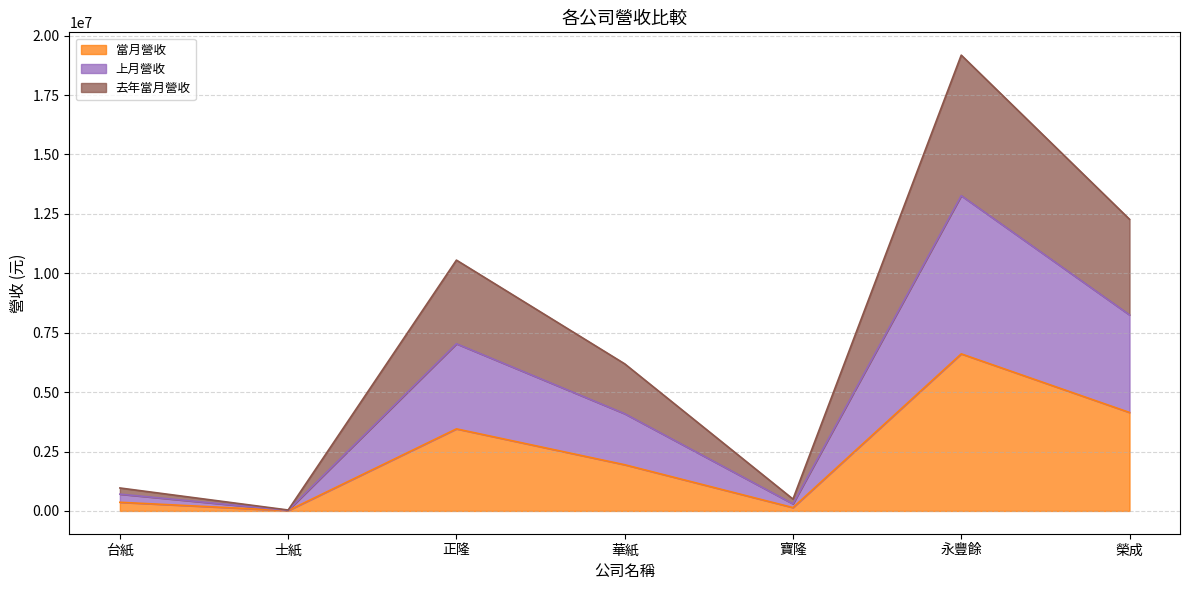

At which category is the sum across all series the highest?

永豐餘